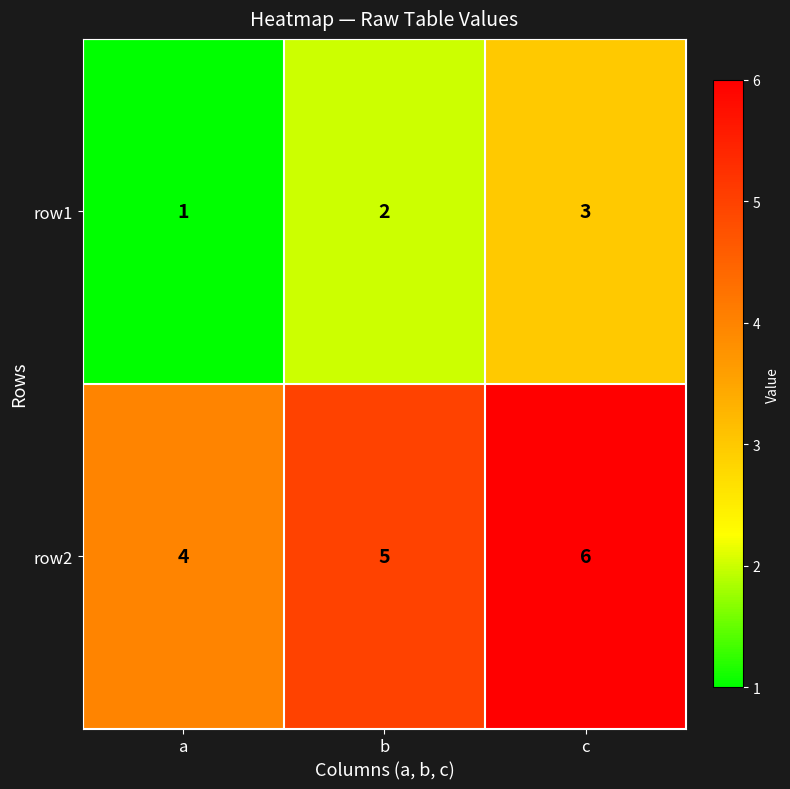

Which series has the largest total across all categories?

row2